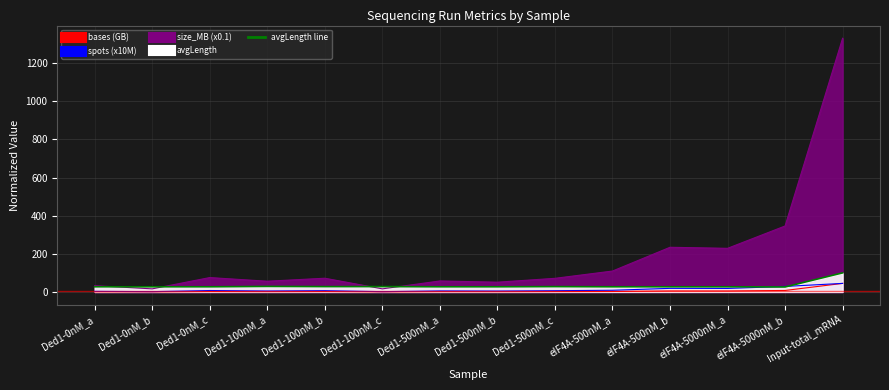

What is the smallest value displayed?

26